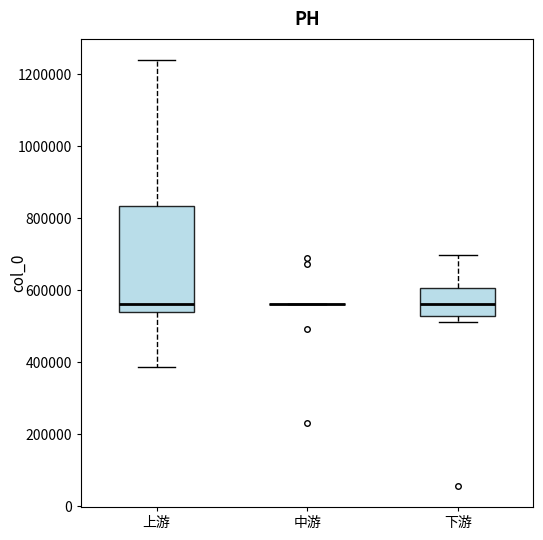

Reading left to right, read every box against the y-axis: the position of its median line, the range the box covers, and the ends of its whiskers. The values are not printed on the chart, so give them approximately, as read against the axis.

上游: median 560000, box 540000 to 840000, whiskers 380000 to 1240000
中游: box collapsed to a line at 560000, whiskers 560000 to 560000
下游: median 560000, box 520000 to 600000, whiskers 520000 (just below the box's lower edge) to 700000